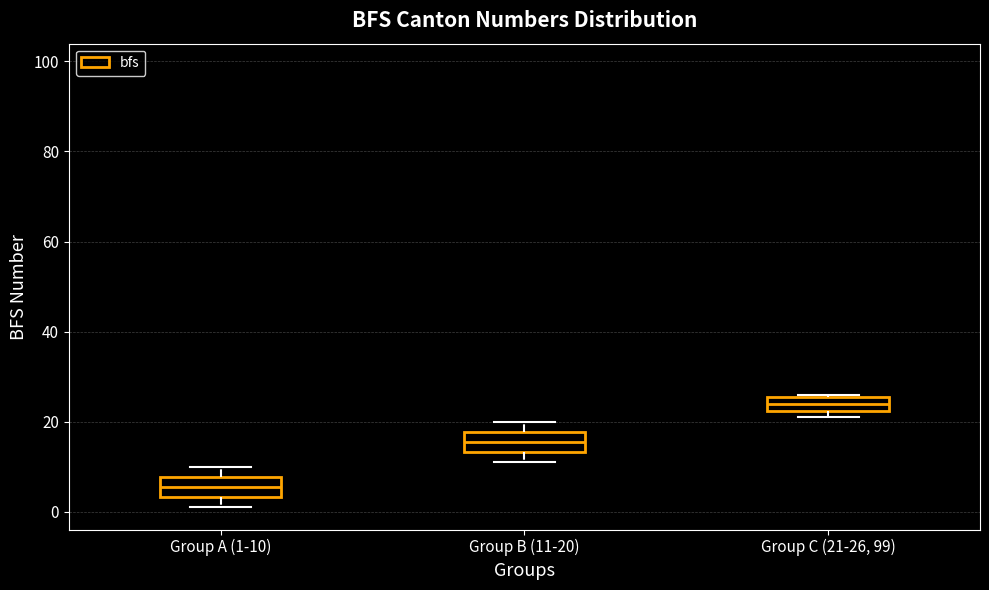

Where does the upper whisker of the box for Group A (1-10) end on the y-axis? The values are not printed on the chart, so give them approximately, as read against the axis.

10